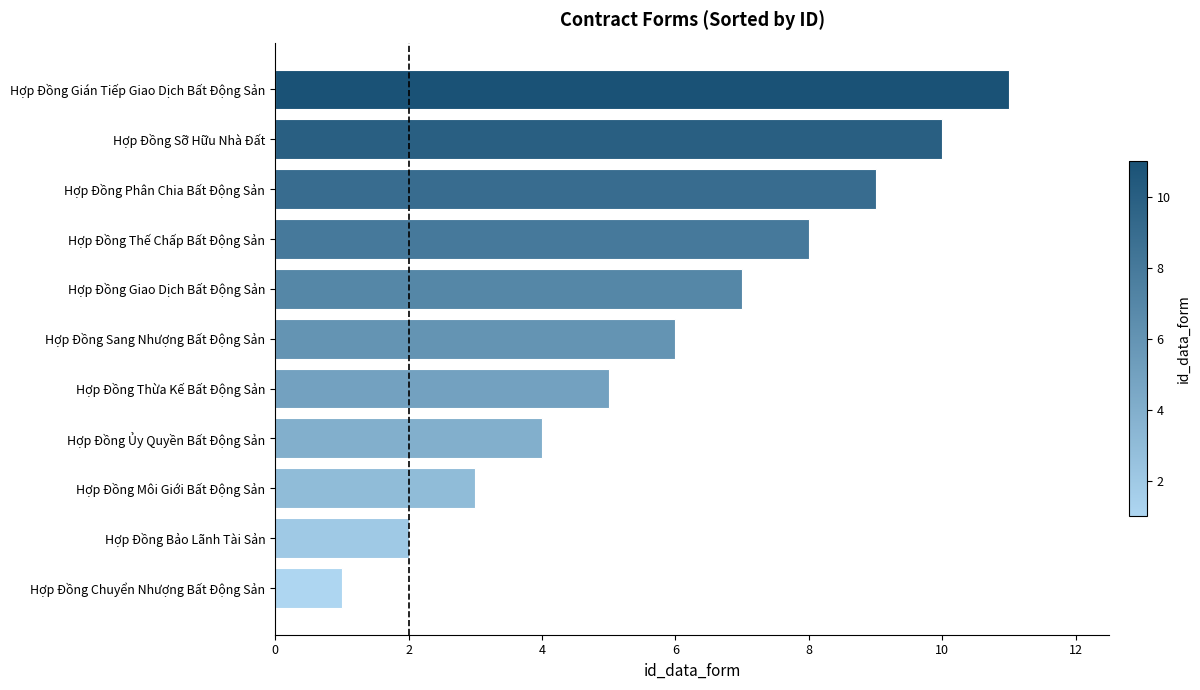

The value at Hợp Đồng Ủy Quyền Bất Động Sản is 7. True or false?

False